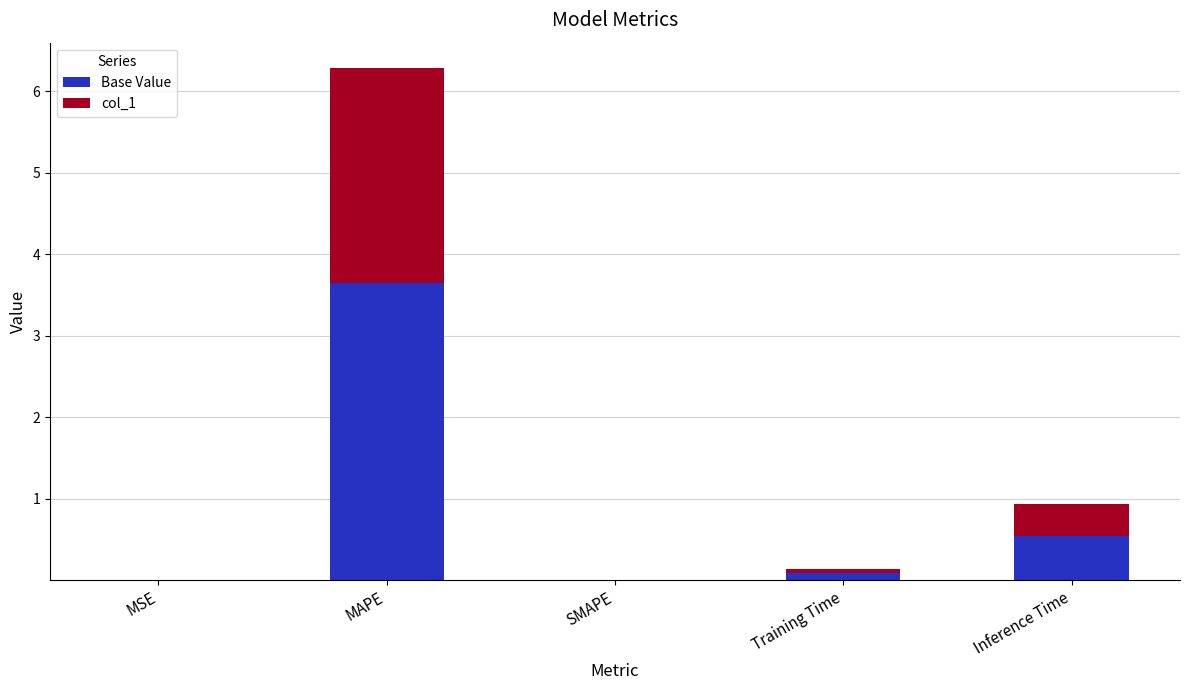

At which category is the sum across all series the highest?

MAPE